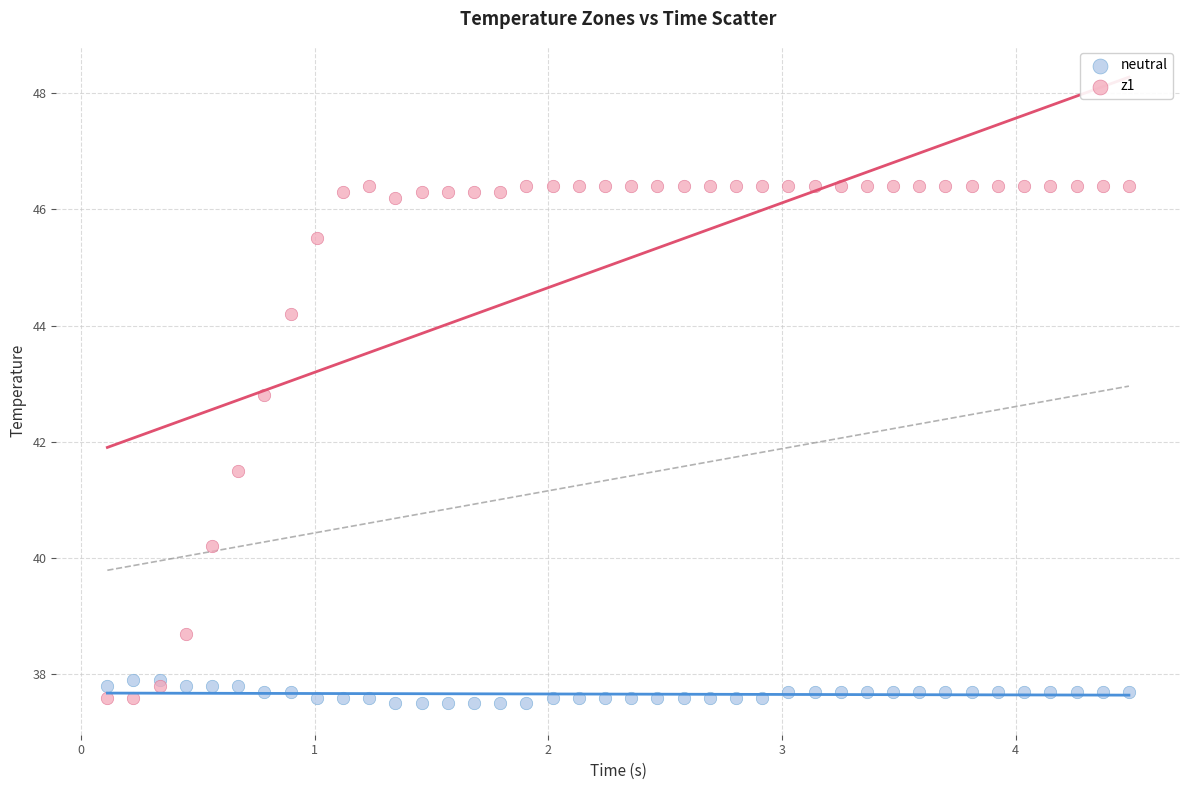

Which series contains the highest Y value?

z1